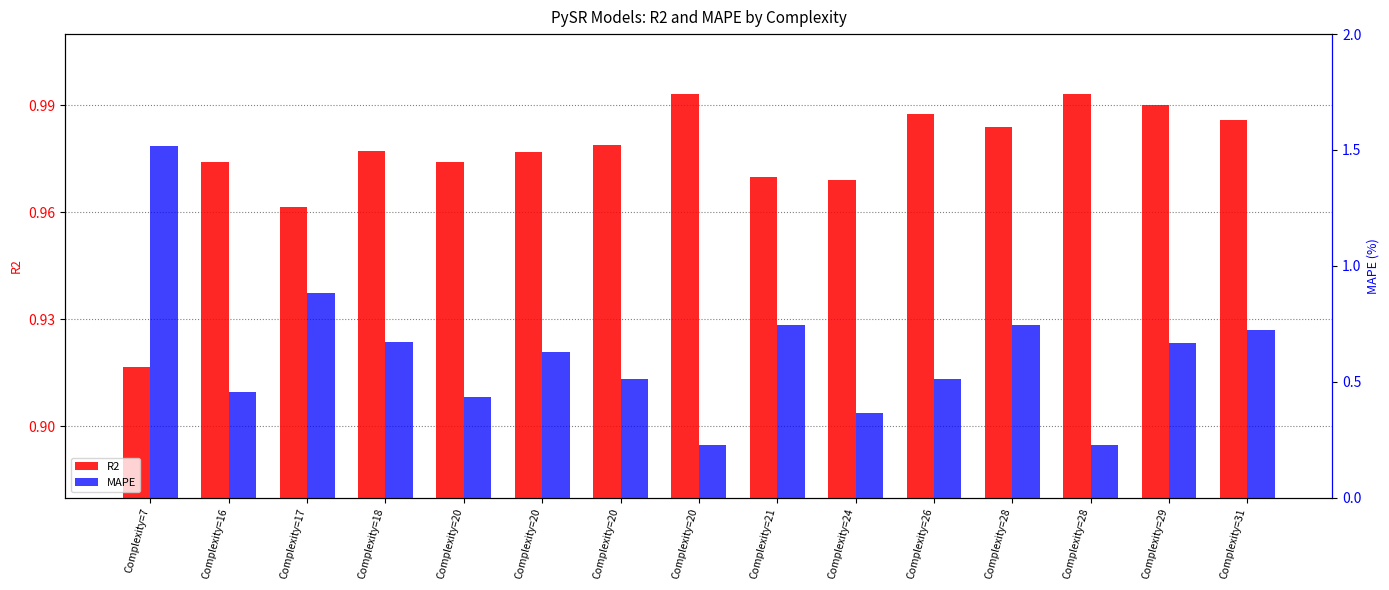

At Complexity=29, list the series in order from largest to smallest.

R2, MAPE